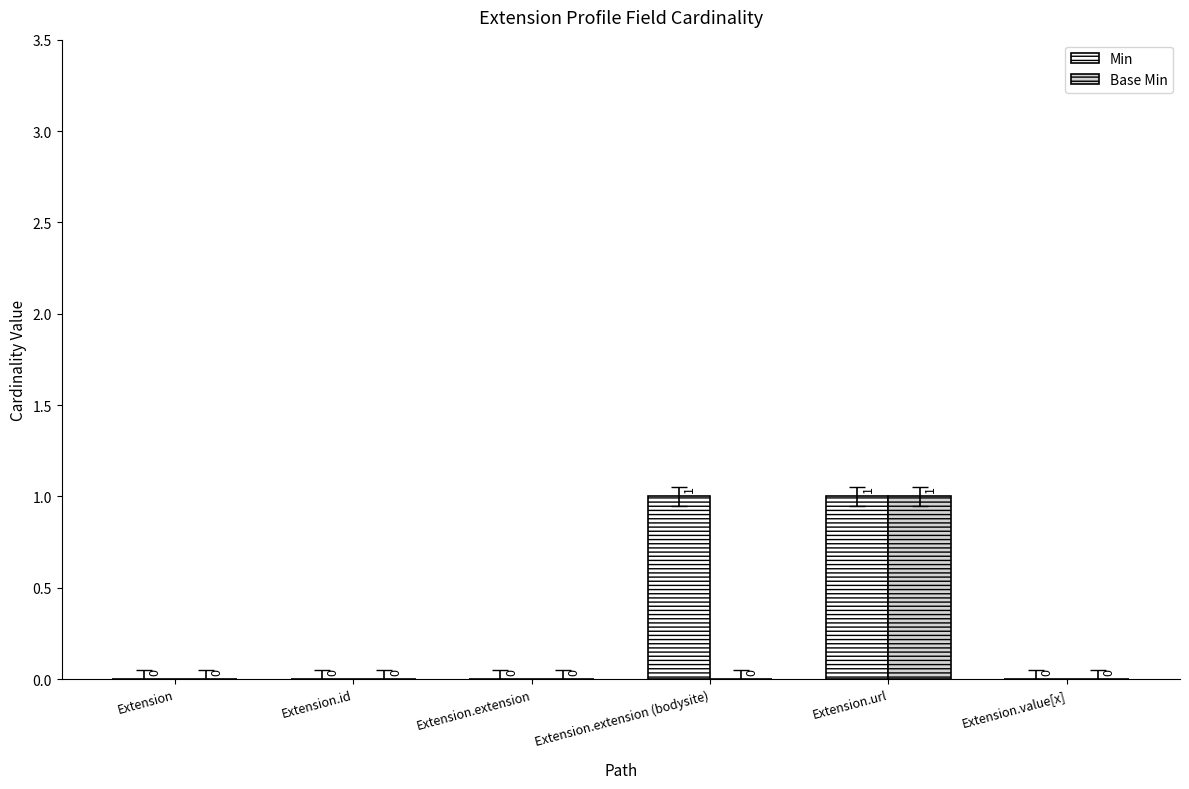

What are all the series names shown in the legend?

Min, Base Min